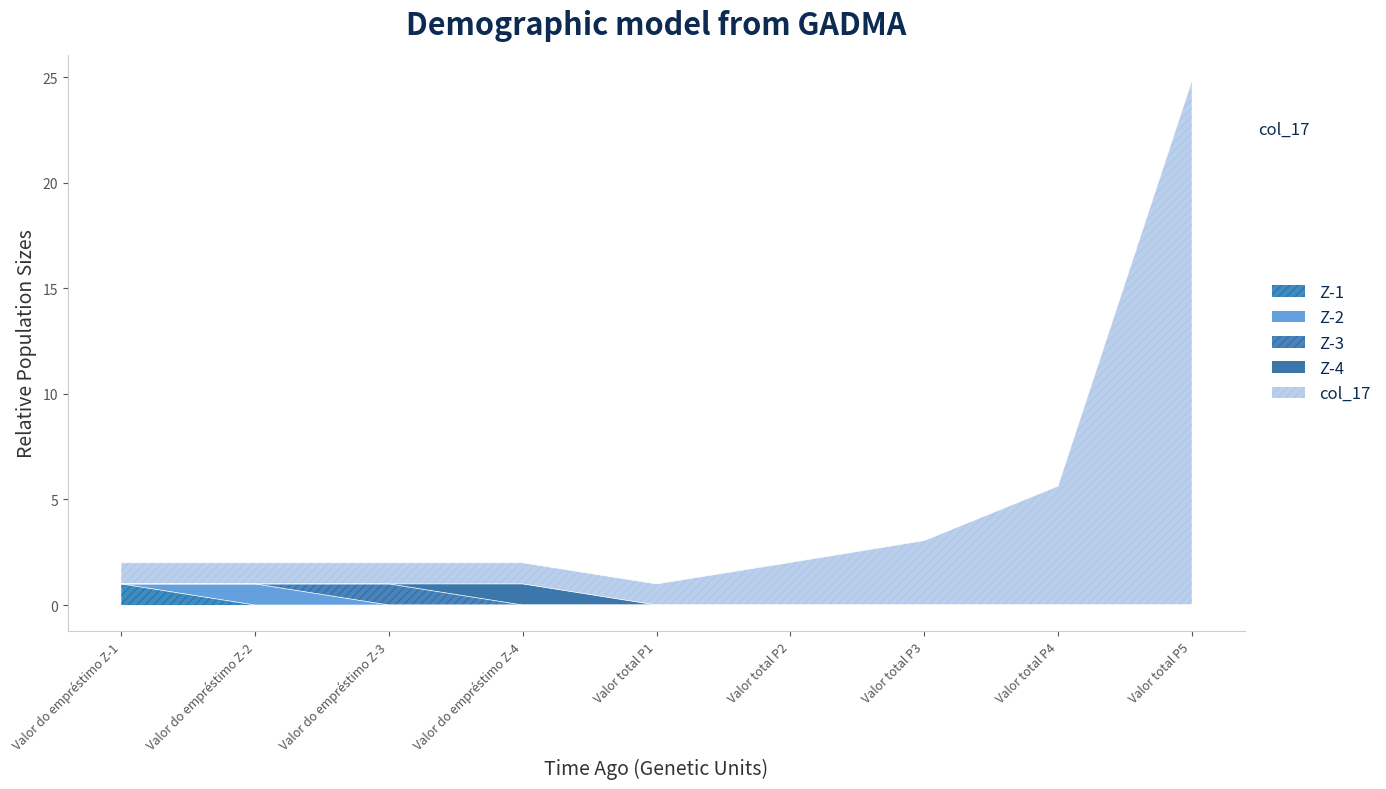

Count the Z-1 values in the range 0 to 1.

9